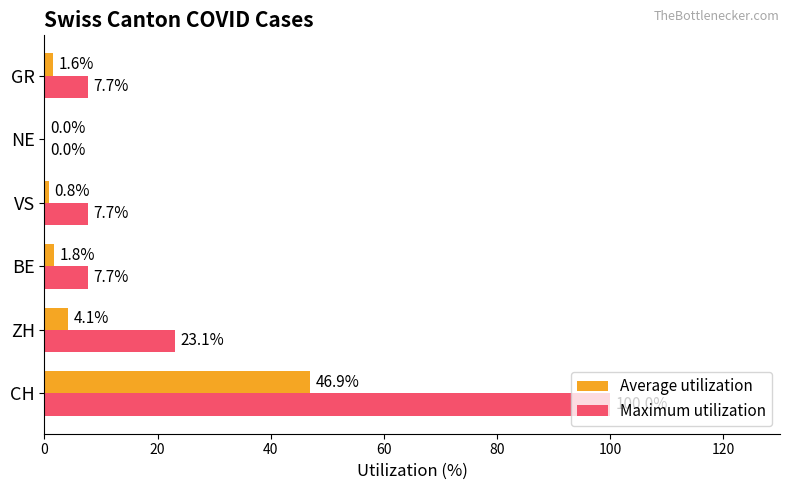

What is the average value of the Maximum utilization series?

24.4